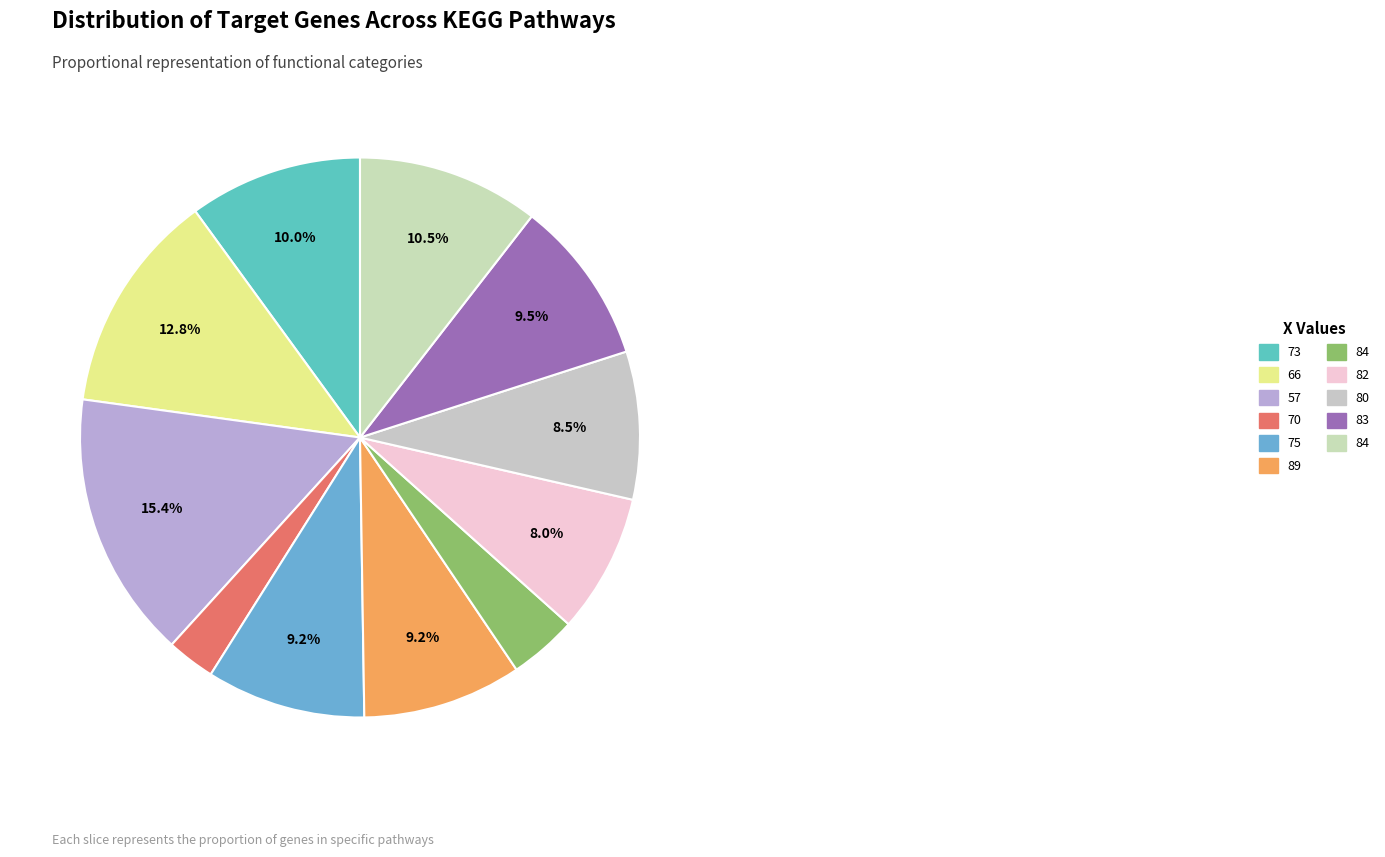

How many segments does this pie chart have?

11